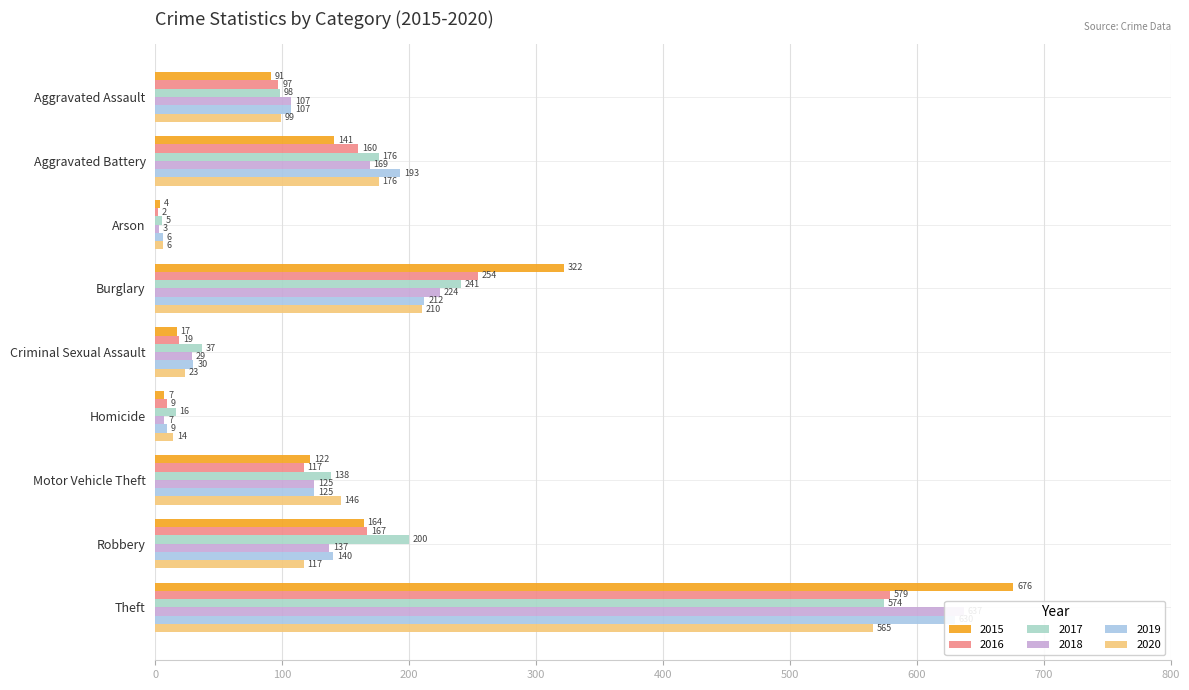

Rank the categories by 2020 value from lowest to highest.

Arson, Homicide, Criminal Sexual Assault, Aggravated Assault, Robbery, Motor Vehicle Theft, Aggravated Battery, Burglary, Theft